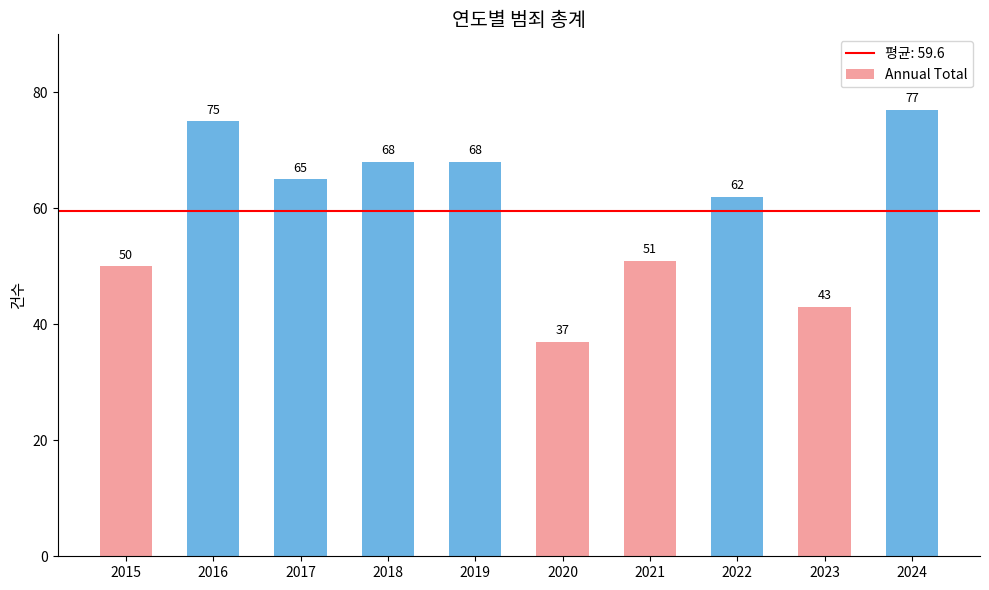

What is the maximum value shown in the chart?

77